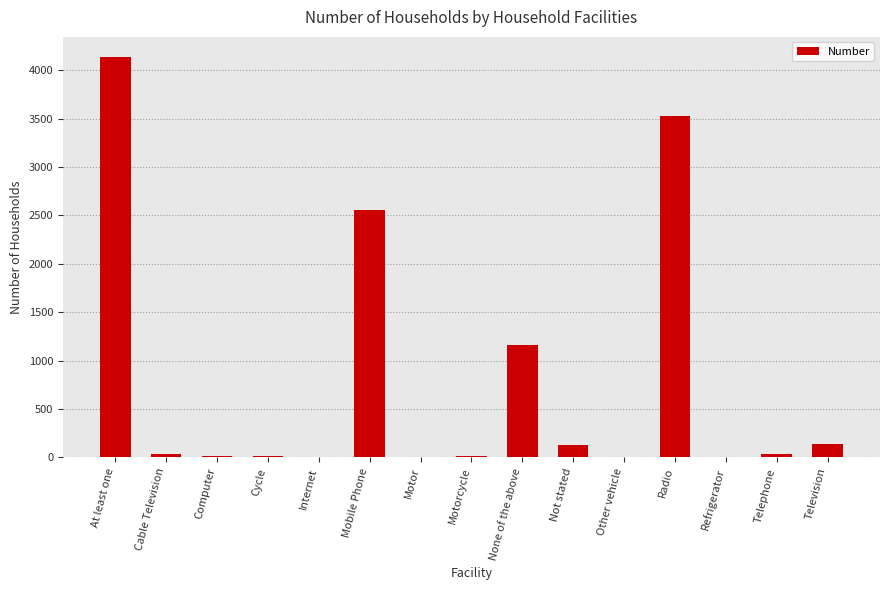

What is the sum of all values?

11761